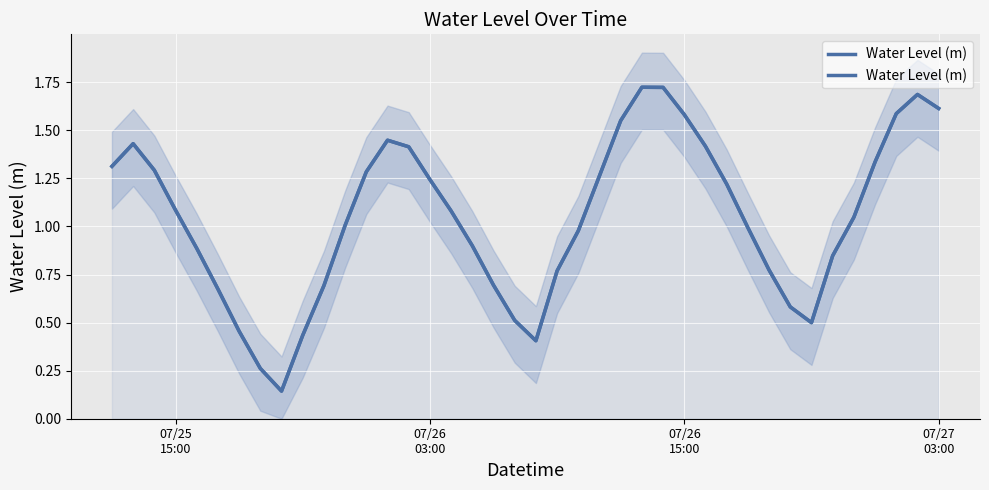

Is it true that the value at 07/27 03:00 is 1.6?

True